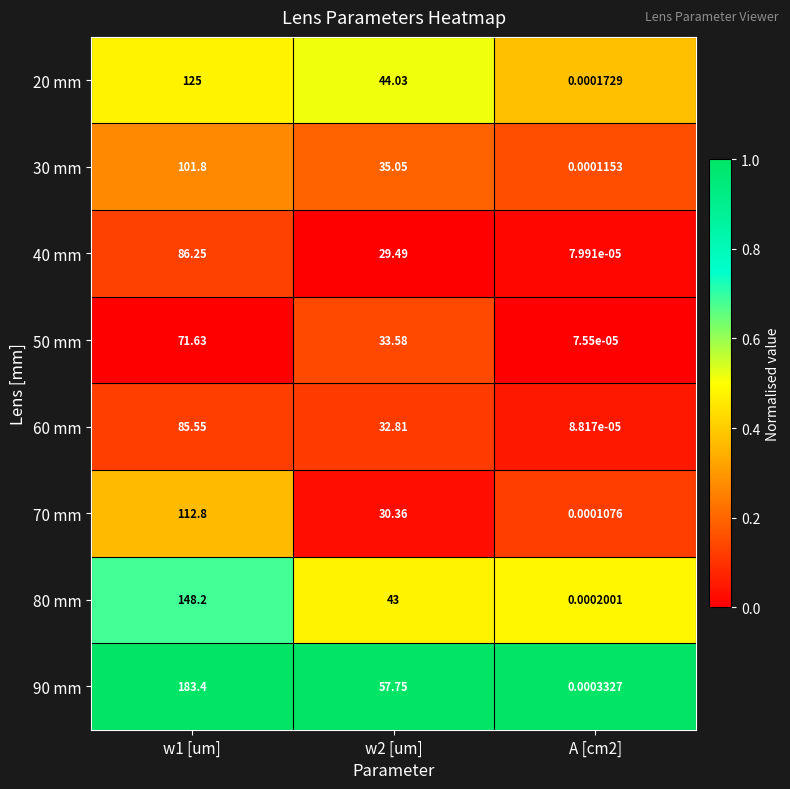

Is the value of 80 mm at w1 [um] greater than the value of 90 mm at A [cm2]?

Yes